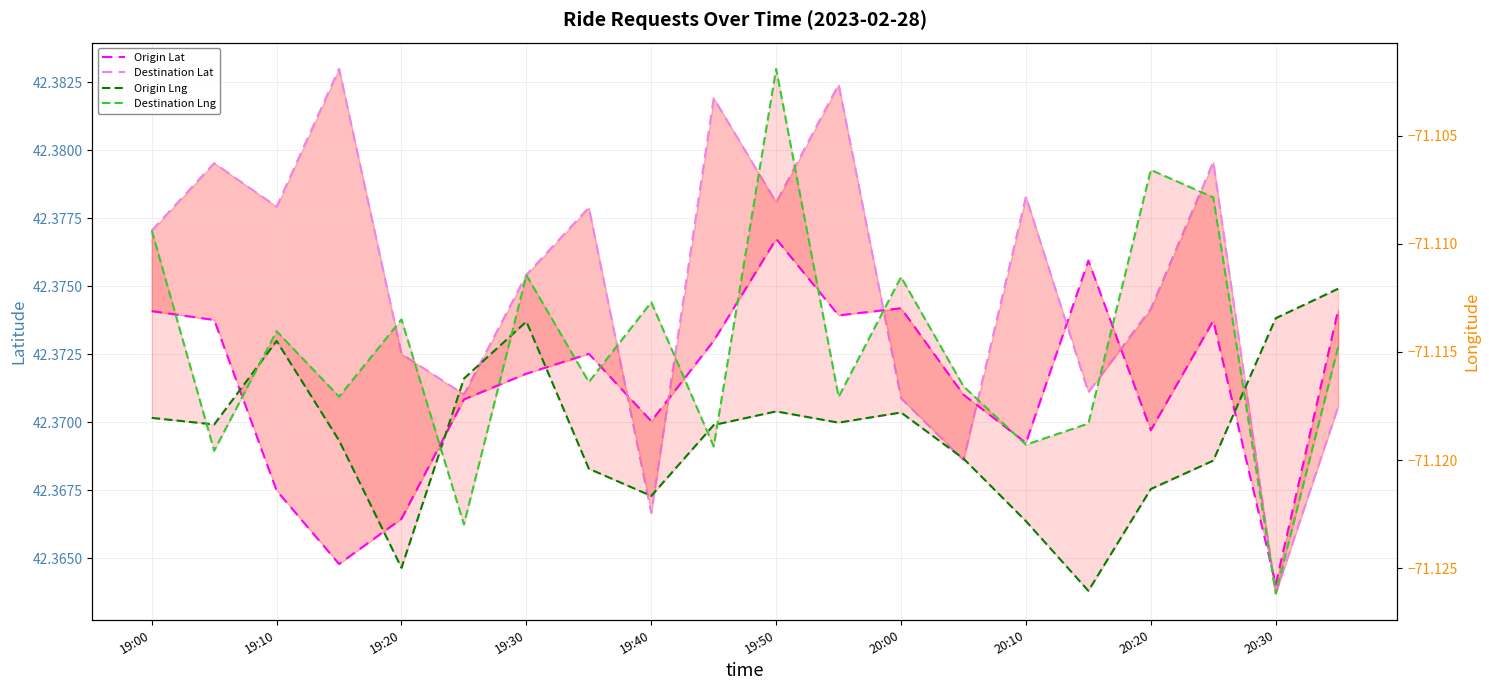

At 17, list the series in order from smallest to largest.

Origin Lng, Destination Lng, Origin Lat, Destination Lat